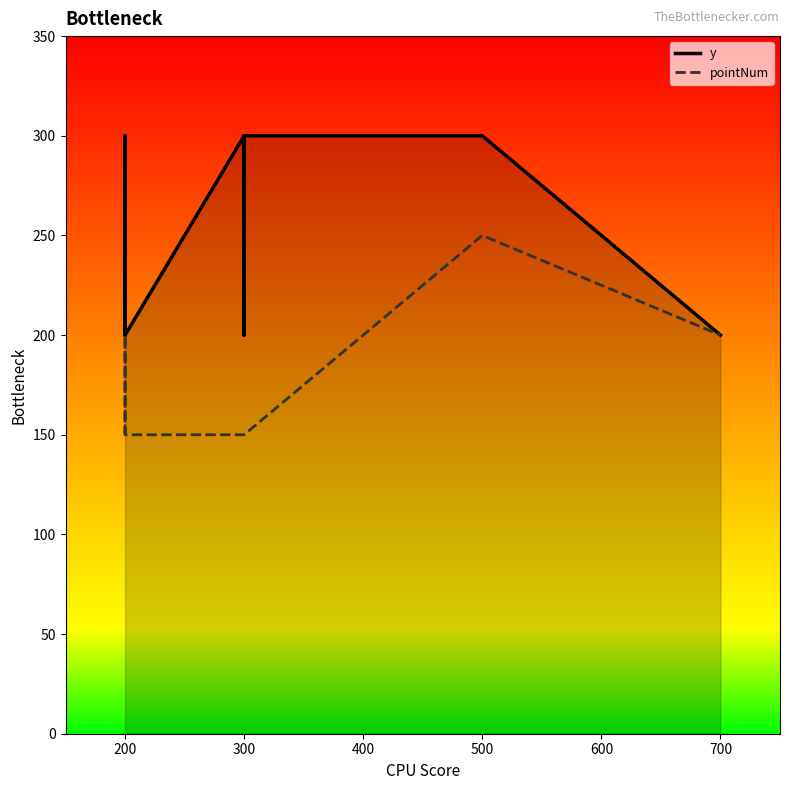

True or false: pointNum and y cross at least once.

False